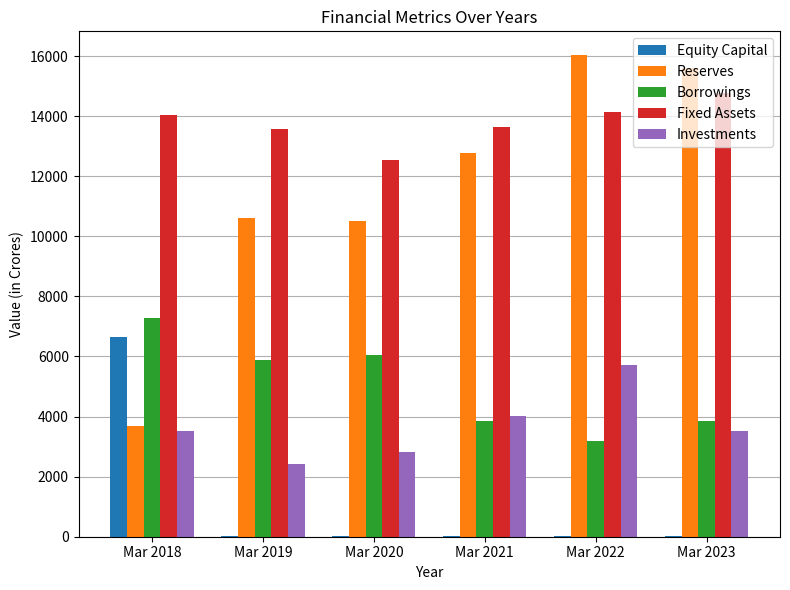

The Investments series shows 2816 at Mar 2020. True or false?

True